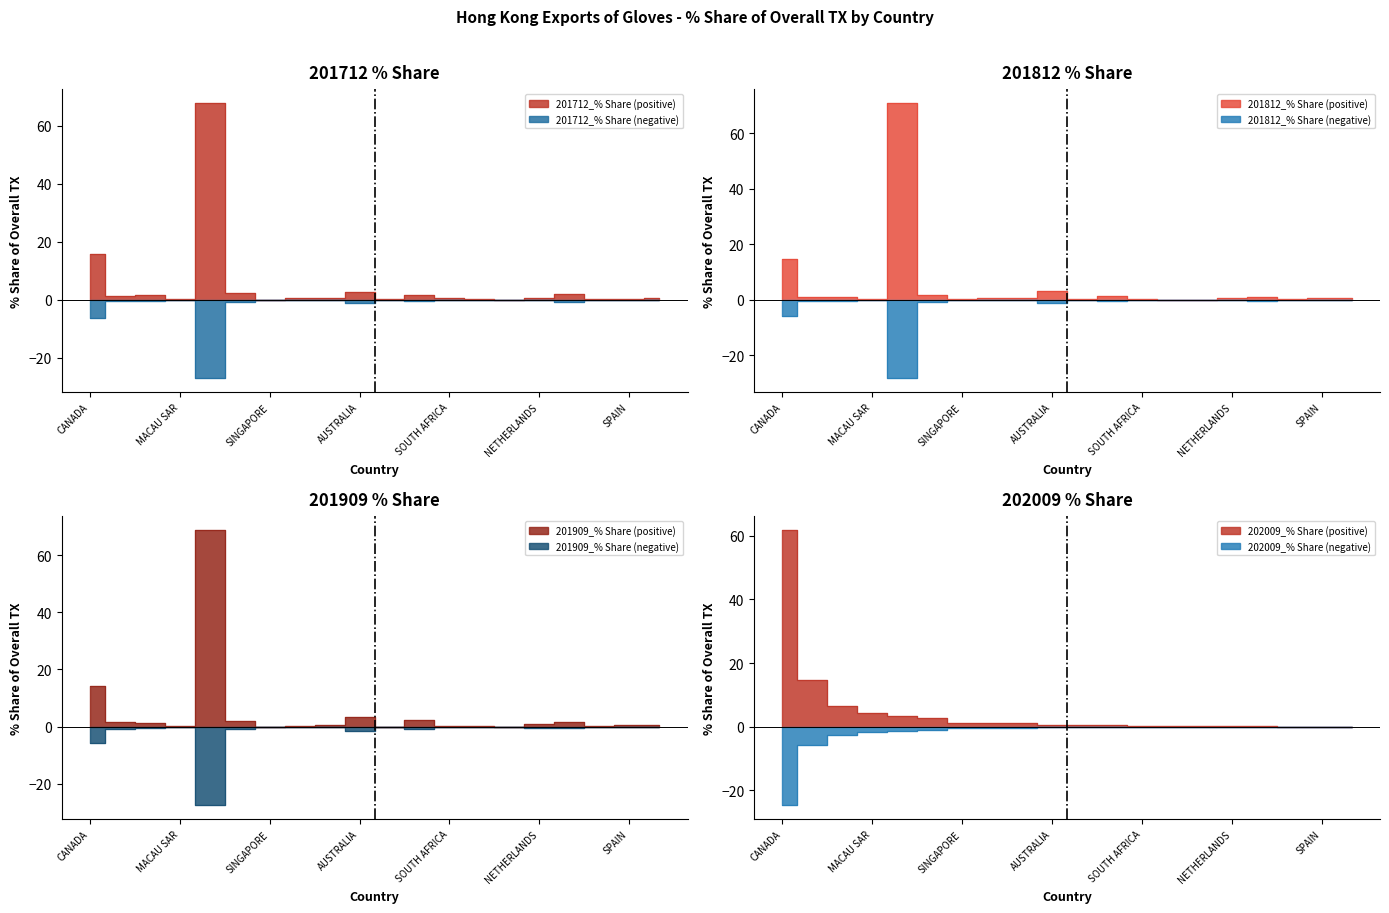

What is the label of the 17th point from the right?

MACAU SAR